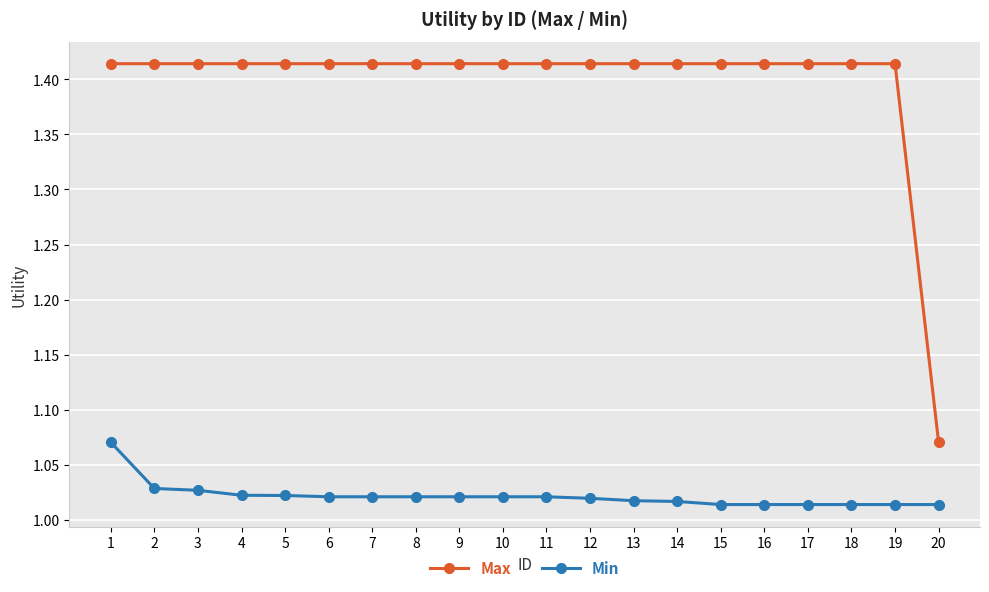

What is the sum of the Min values at 18 and 5?

2.0